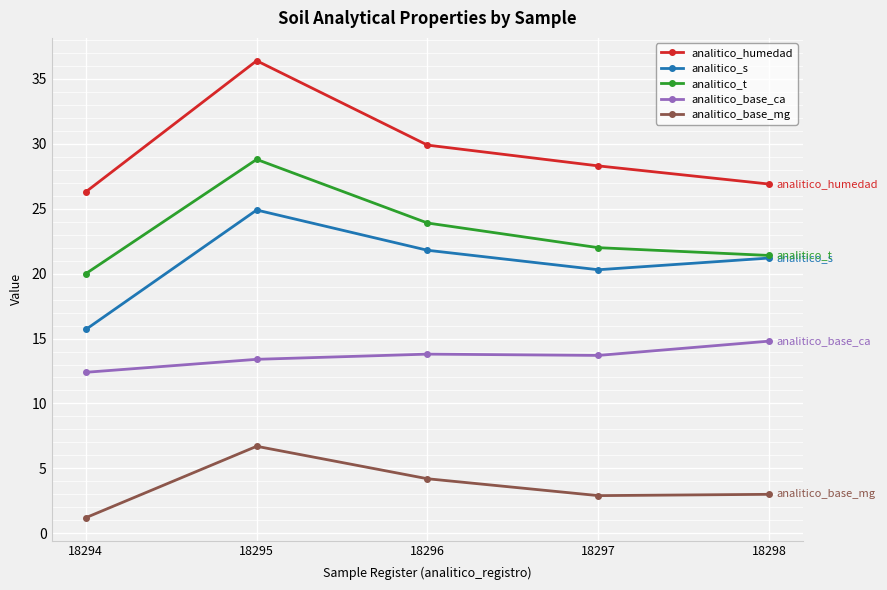

Where does the analitico_humedad series first go above 28?

18295